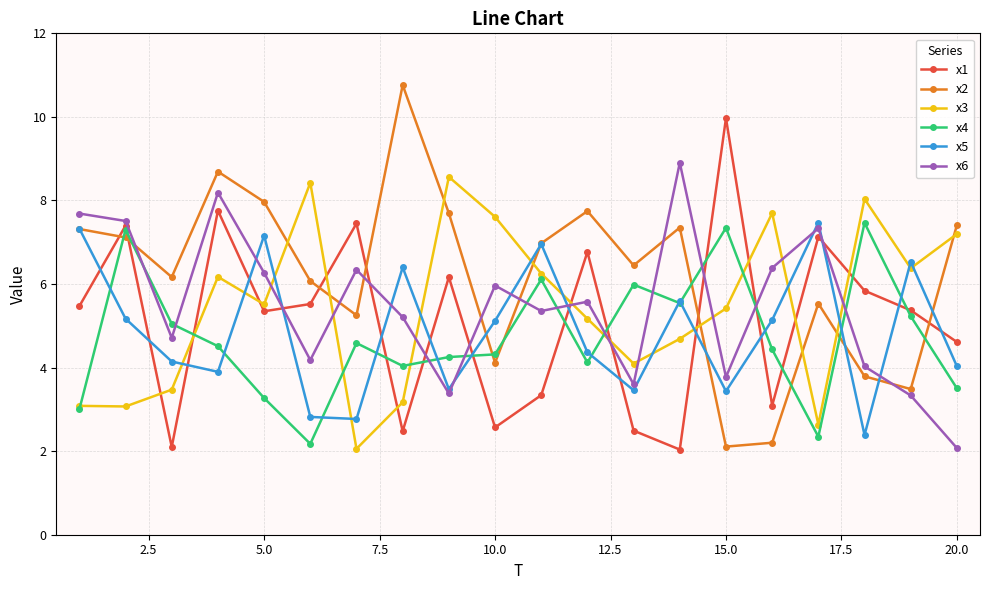

What is the value of the x5 point at the 16th from the left?

5.1